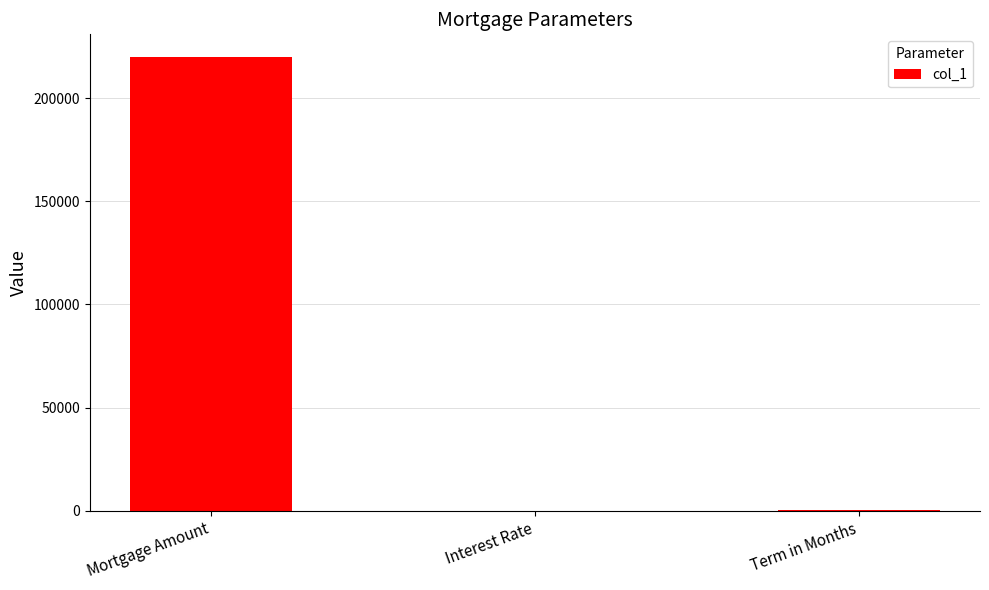

What is the greatest value displayed?

220000.0